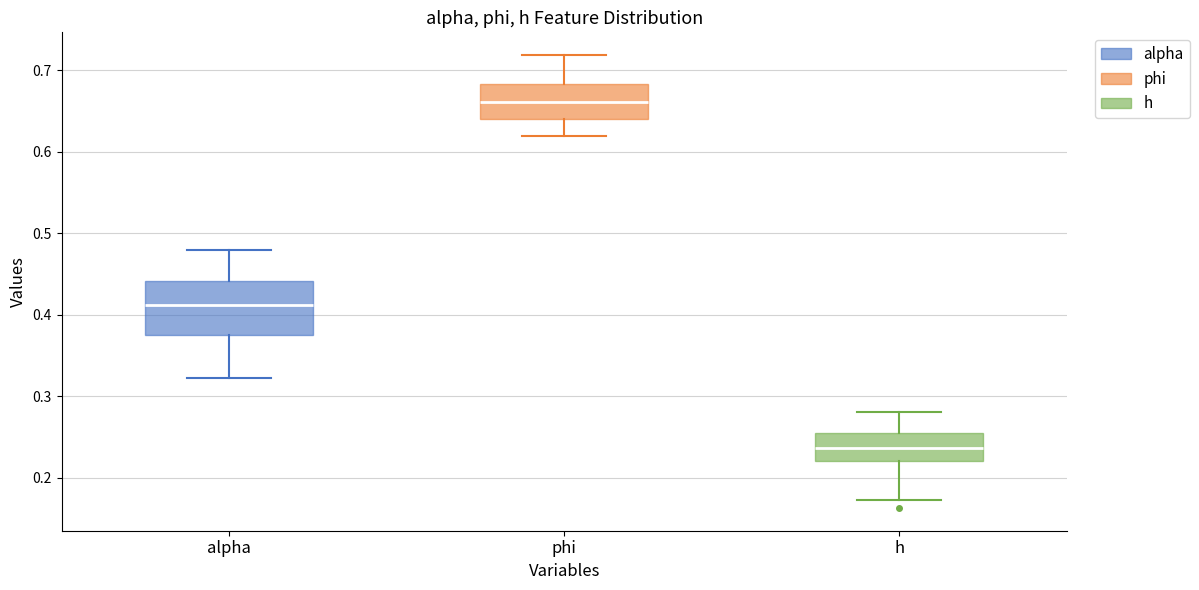

Where is the lower edge of the box for phi on the y-axis? The values are not printed on the chart, so give them approximately, as read against the axis.

0.64